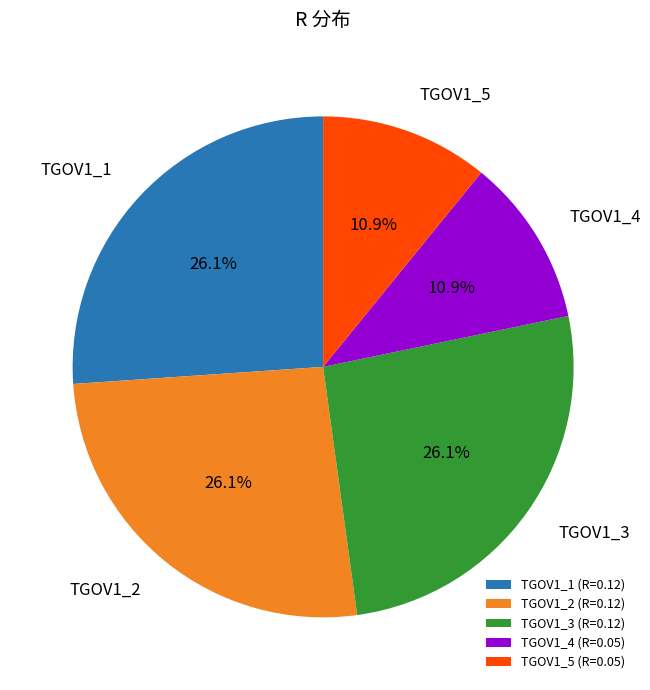

Which has a higher value, TGOV1_4 (R=0.05) or TGOV1_2 (R=0.12)?

TGOV1_2 (R=0.12)